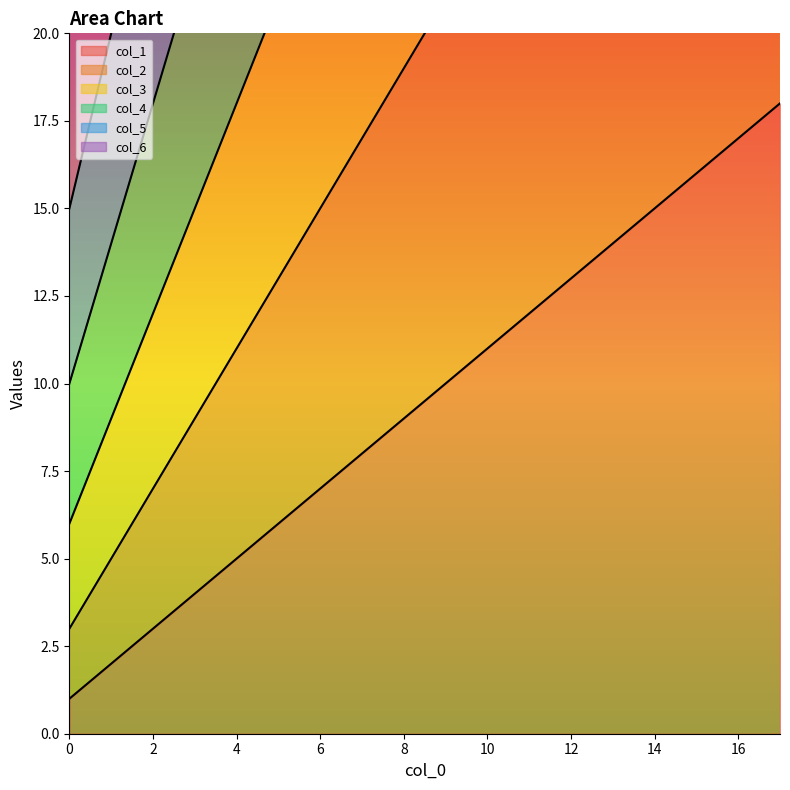

True or false: col_1 has a value of 22 at 14.

False